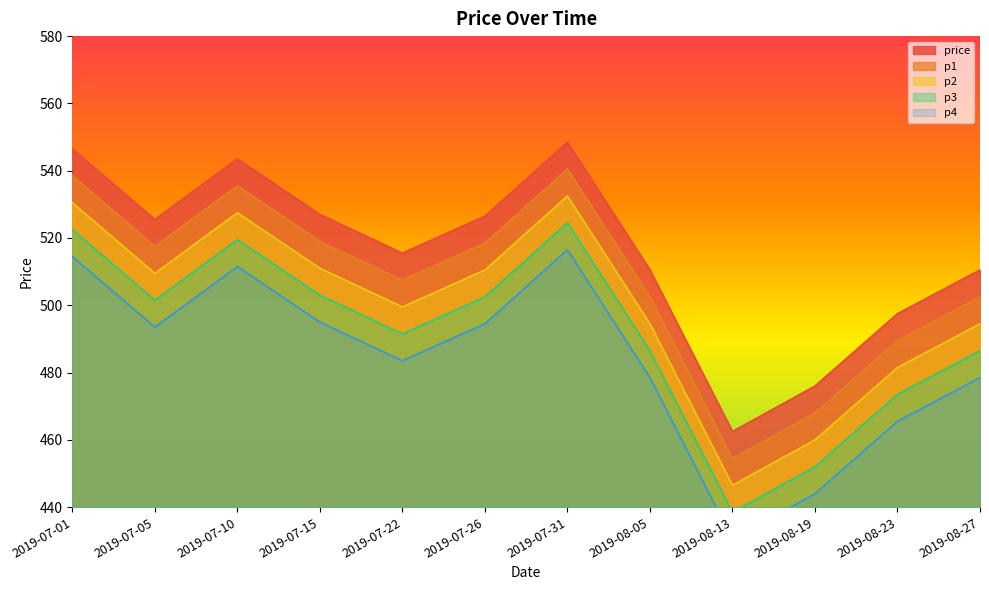

Where does the p2 series first go above 509?

2019-07-01